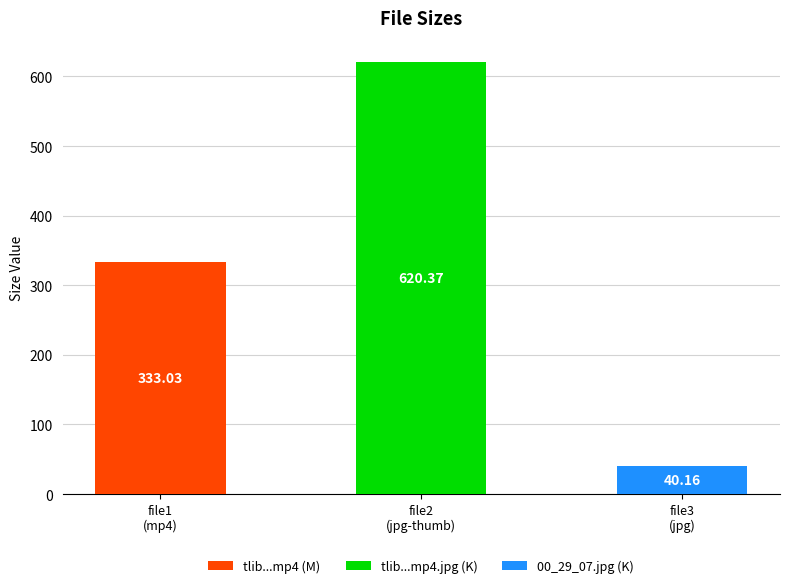

List the labels in order of value, largest first.

file2
(jpg-thumb), file1
(mp4), file3
(jpg)